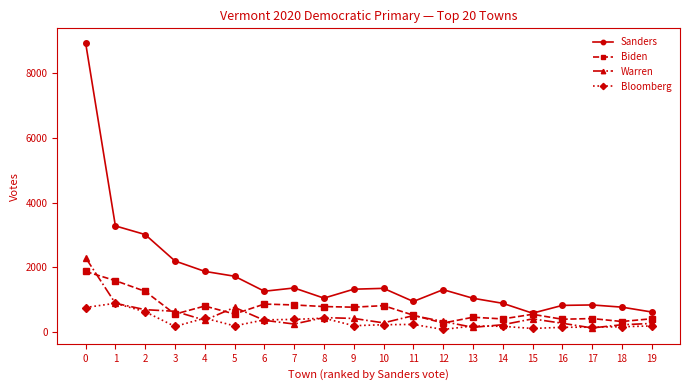

What is the value of the Biden point at the 11th from the left?

819